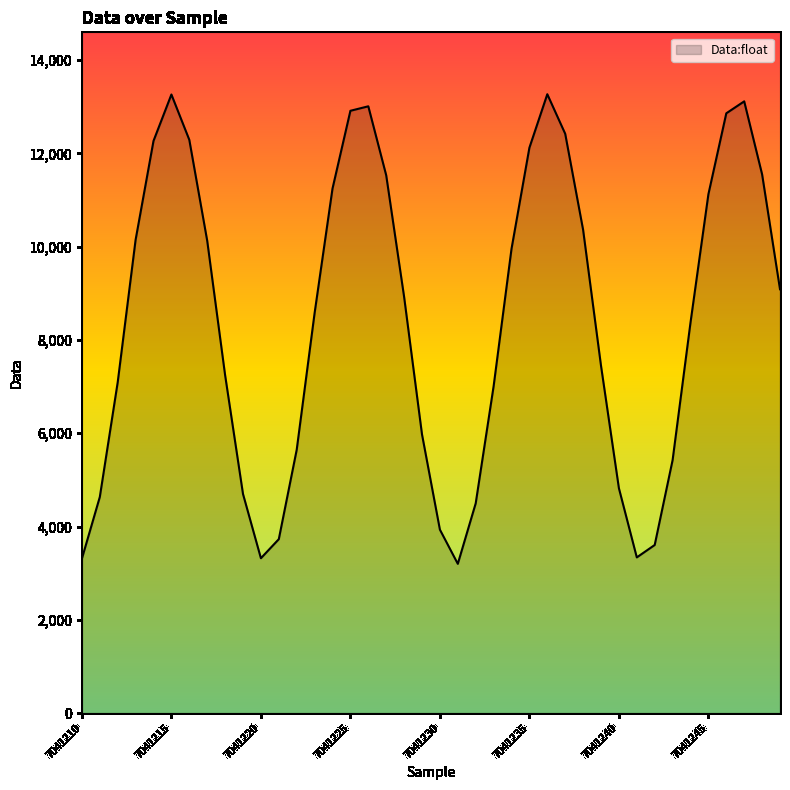

What is the maximum value shown in the chart?

13269